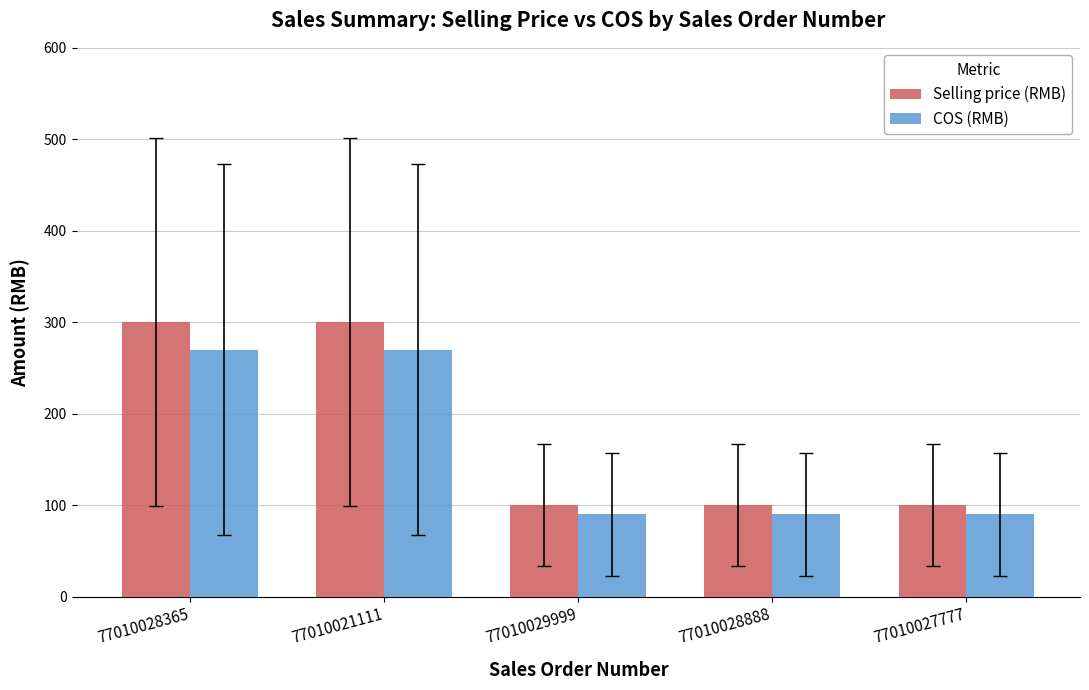

What is the difference between the maximum and minimum values in the Selling price (RMB) series?

200